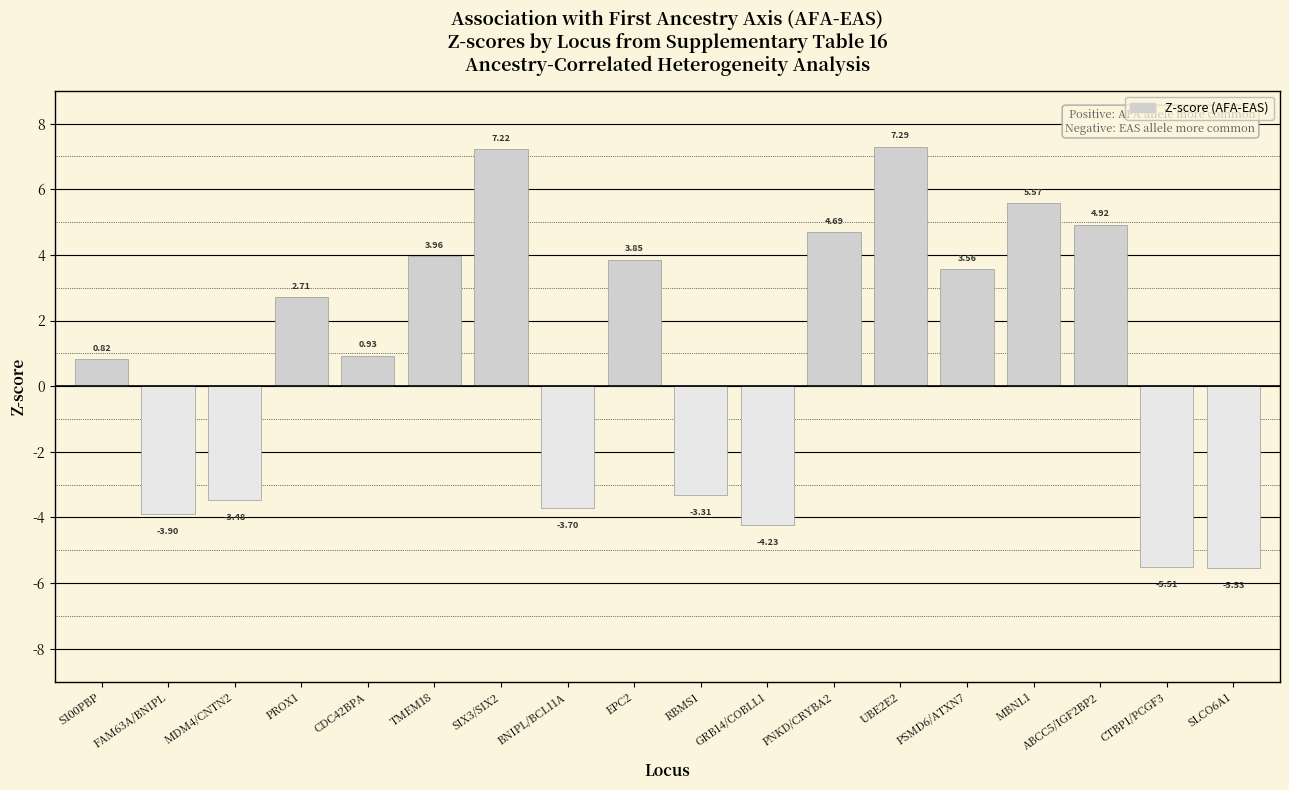

What is the sum of all values?

15.9